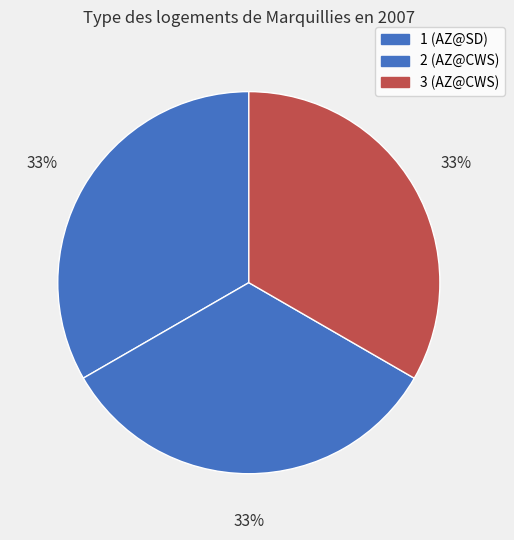

How many segments does this pie chart have?

3